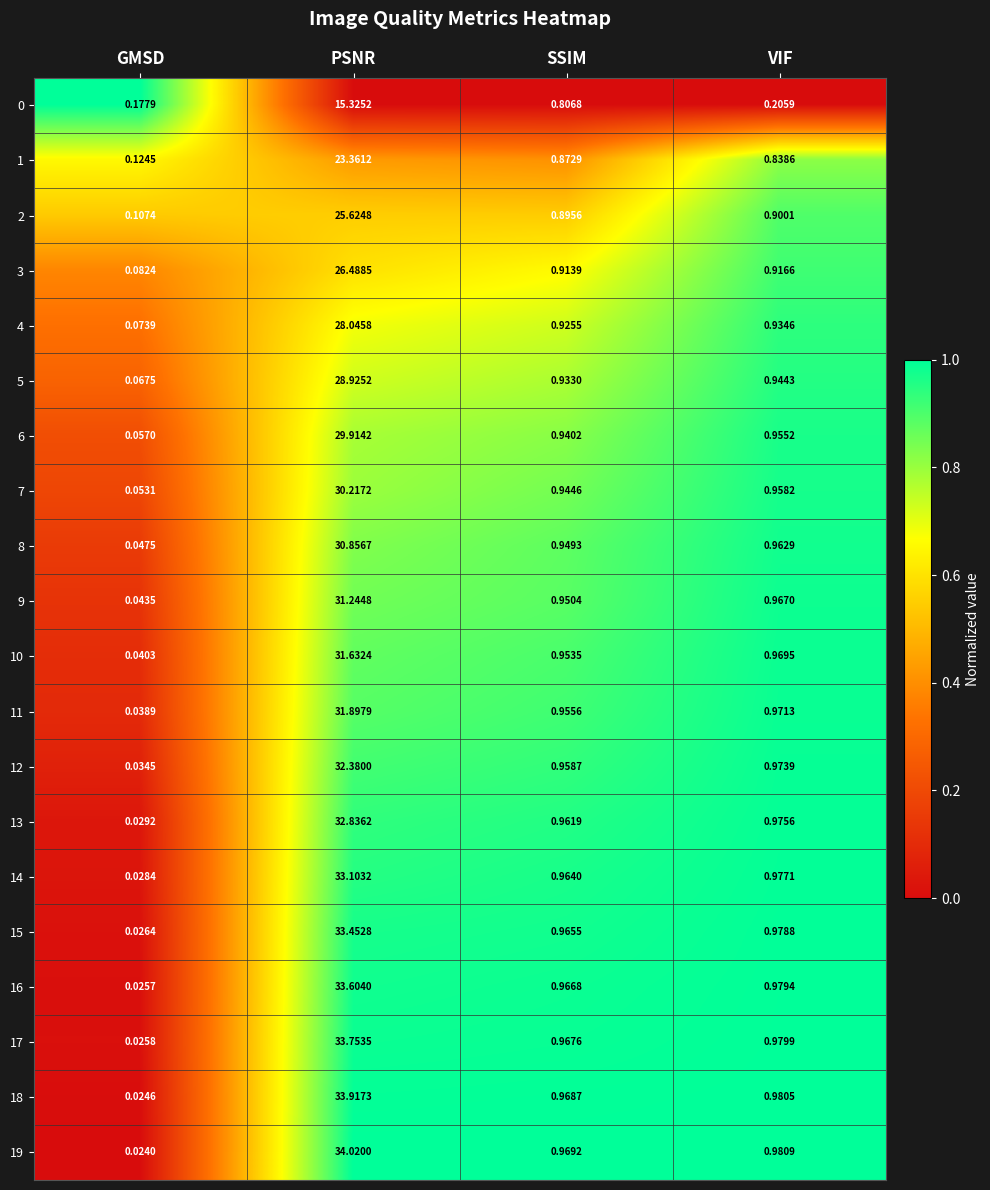

Is the value of 16 at VIF greater than the value of 14 at VIF?

Yes